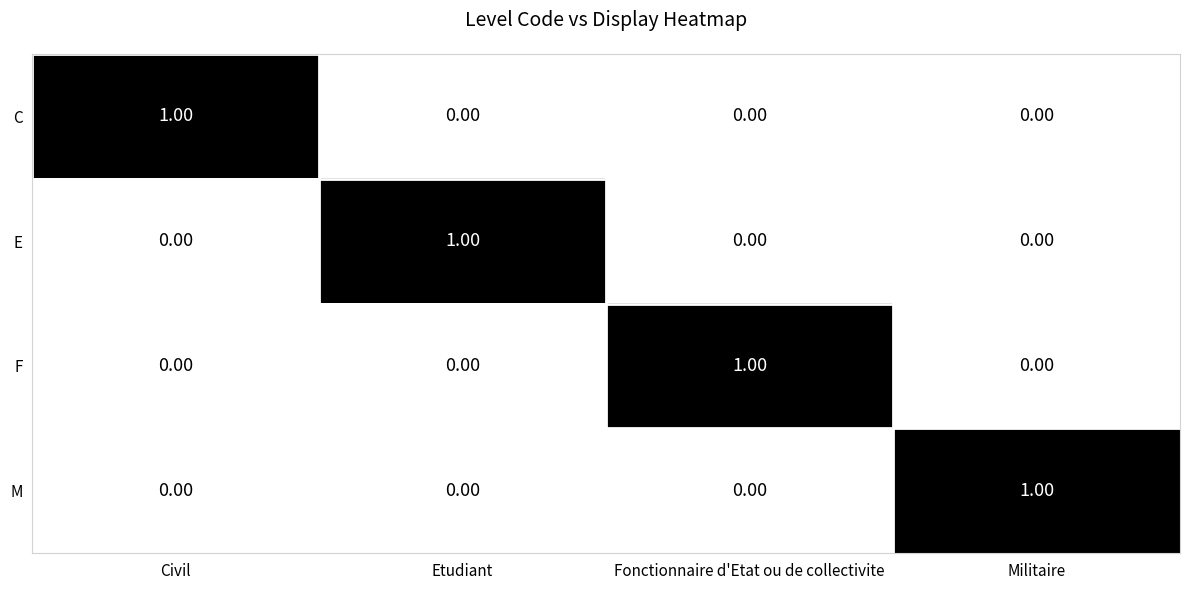

Which category has the highest value in the F series?

Fonctionnaire d'Etat ou de collectivite